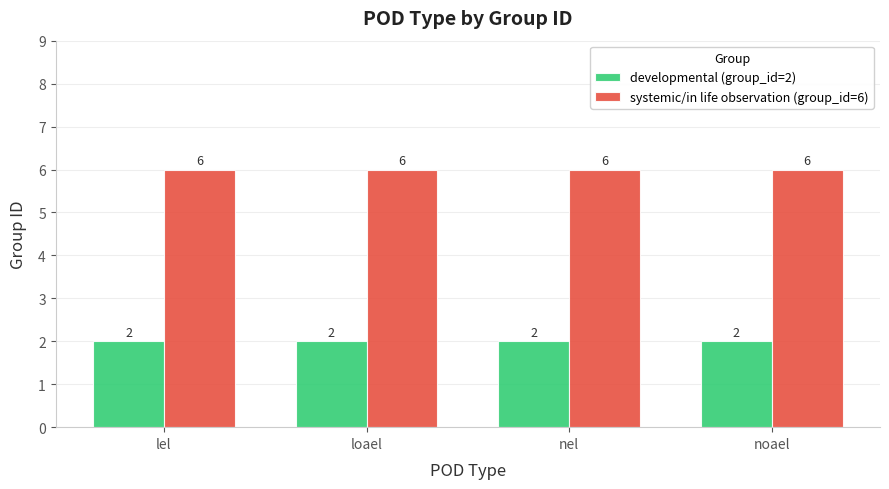

Is it true that systemic/in life observation (group_id=6) equals 9 at noael?

False